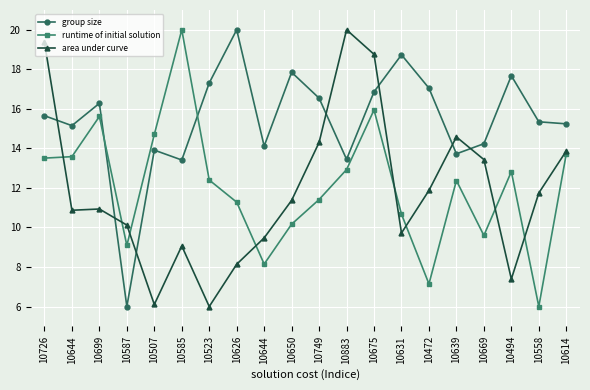

Does the chart have visible grid lines?

Yes